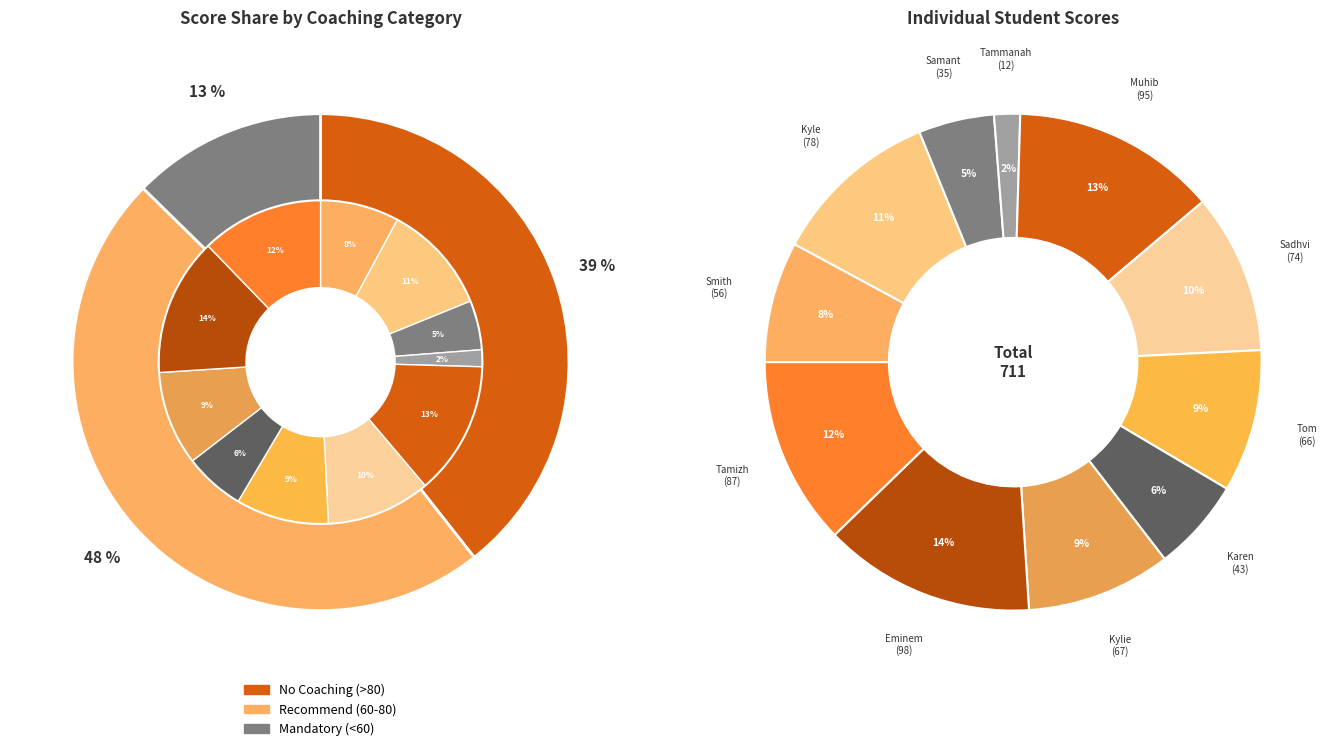

To the nearest percent, what portion does Eminem represent?

14%